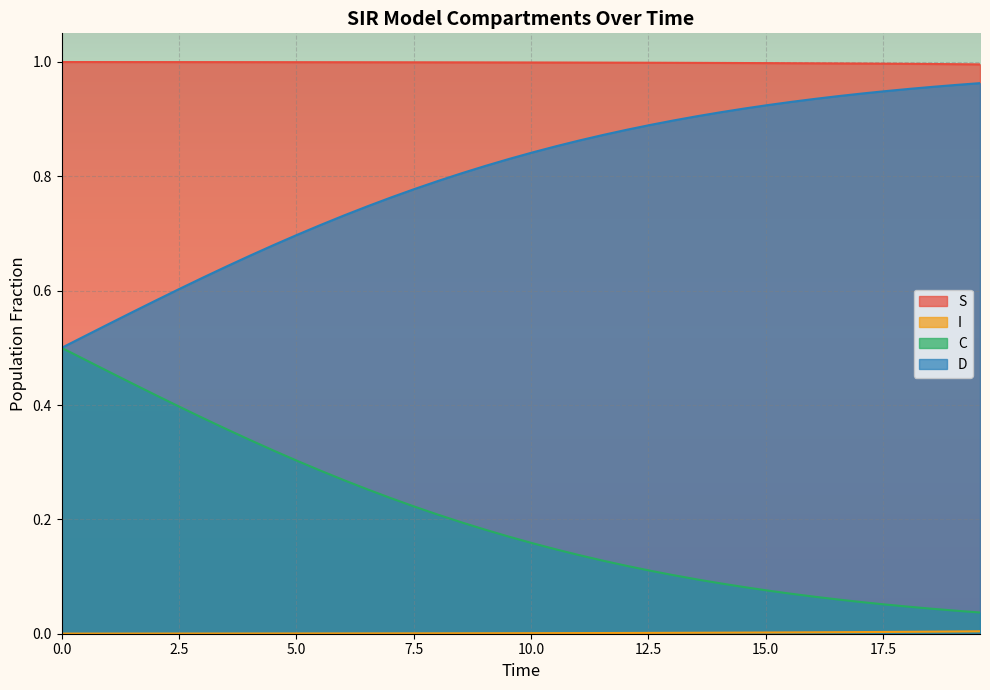

Which series has the largest total across all categories?

S